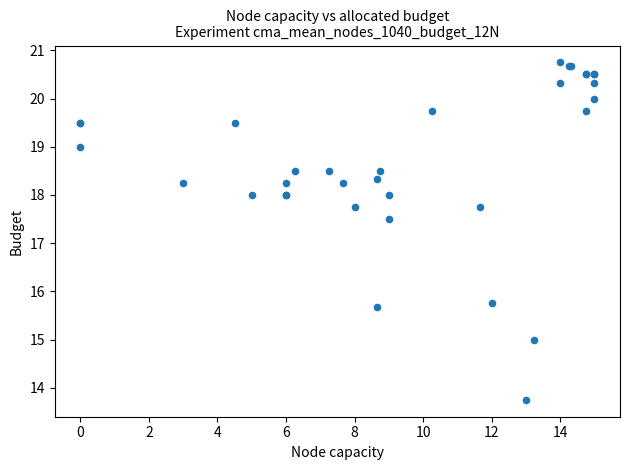

What Y value in the scatter plot is closest to 17?

17.5